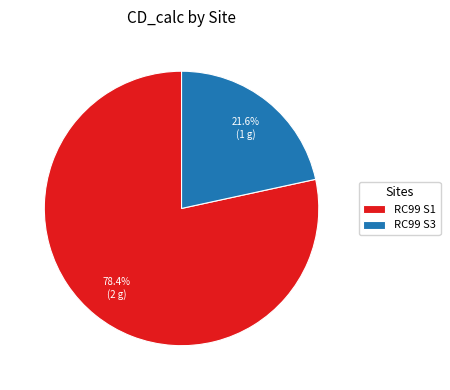

What is the largest slice in the pie chart?

RC99 S1